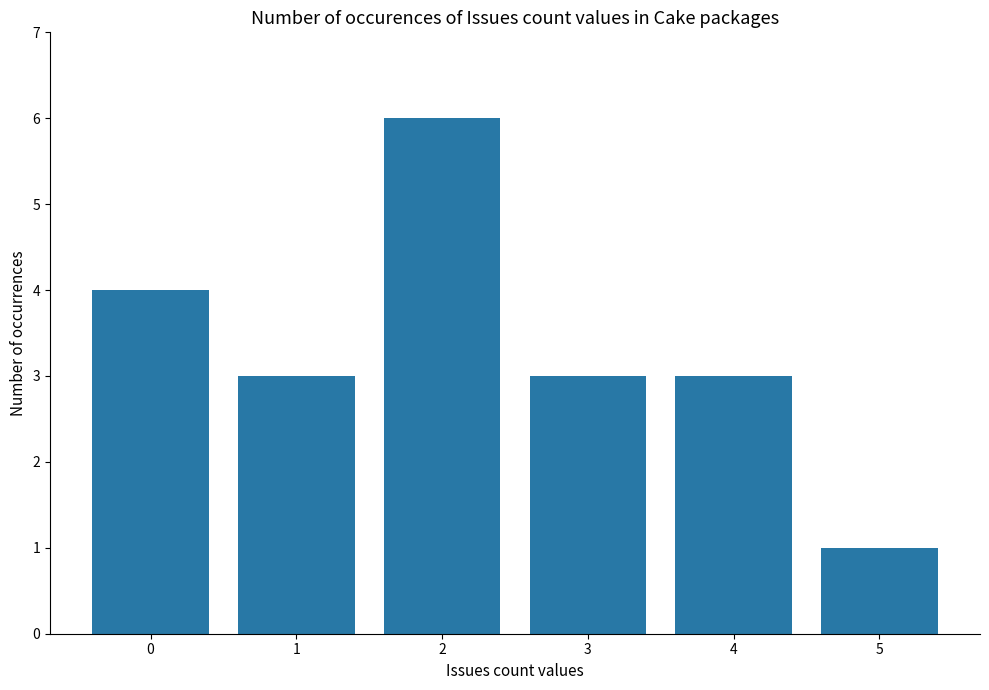

What is the approximate value at 0?

4